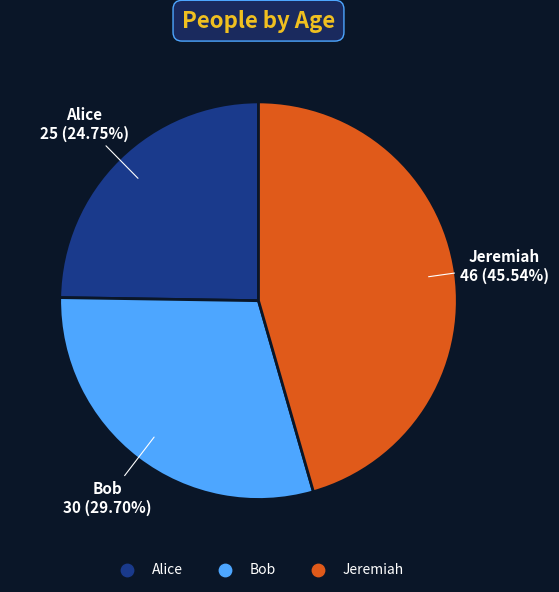

The Alice slice represents 25% of the pie. True or false?

True